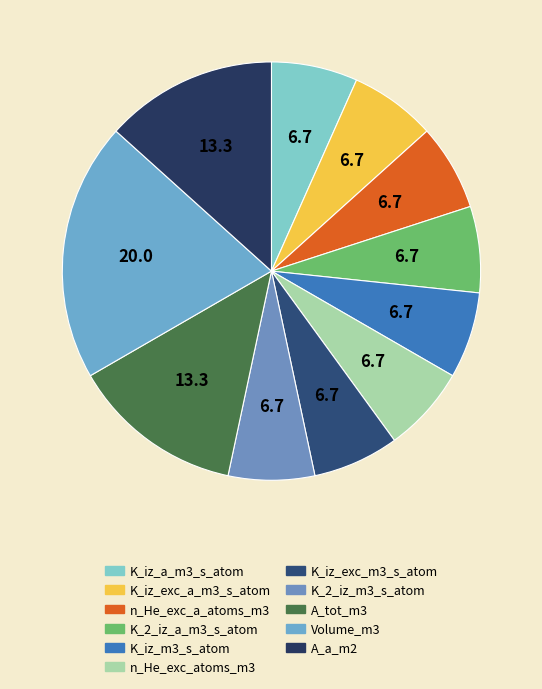

Is there a majority slice in this chart?

No